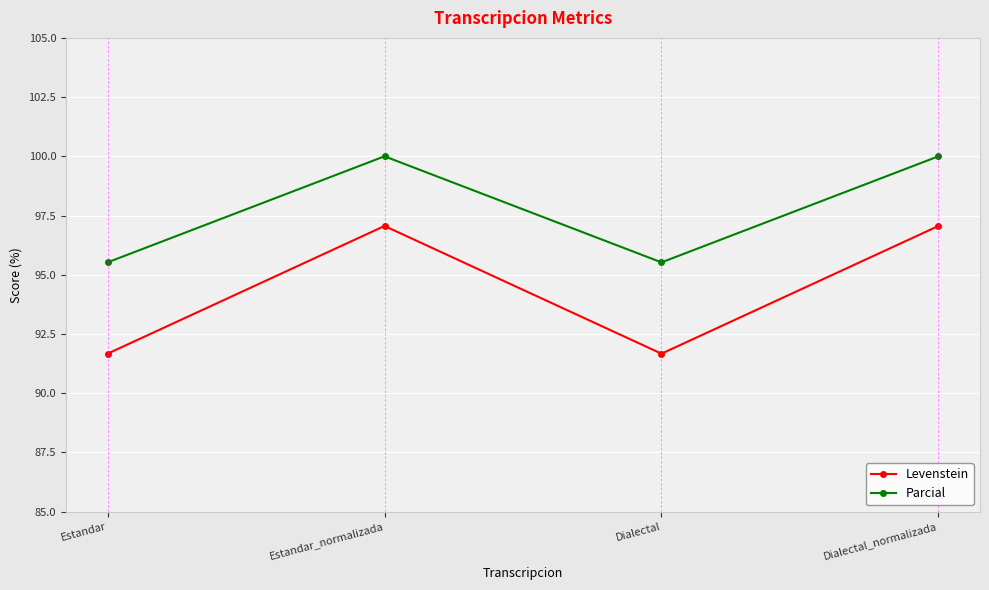

At Estandar_normalizada, list the series in order from largest to smallest.

Parcial, Levenstein